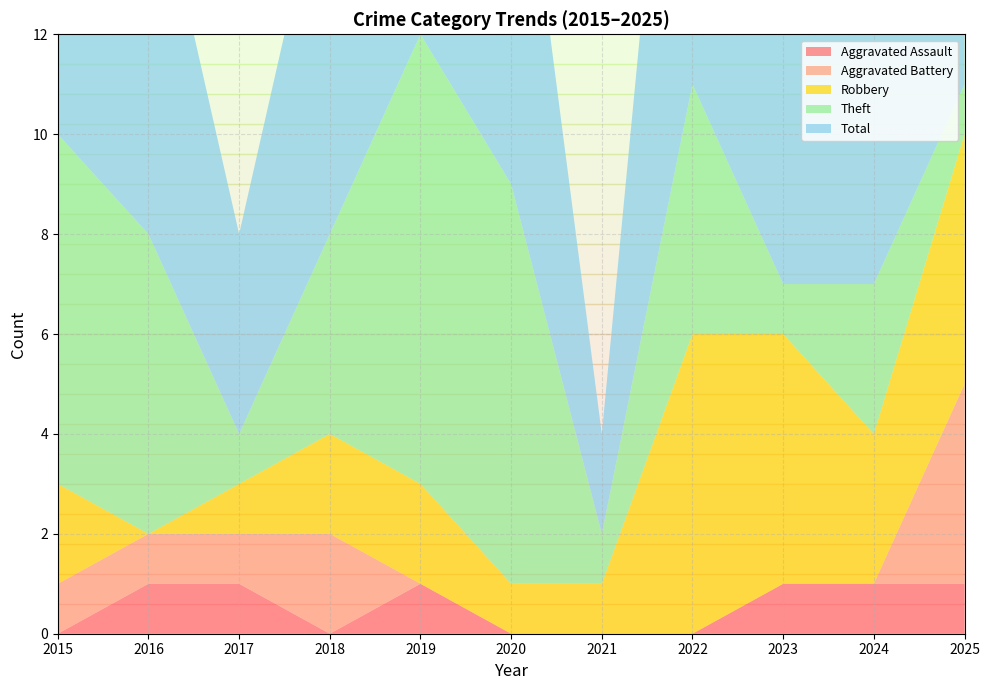

Reading left to right, extract all data points from this chart.

Aggravated Assault: 0	1	1	0	1	0	0	0	1	1	1
Aggravated Battery: 1	1	1	2	0	0	0	0	0	0	4
Robbery: 2	0	1	2	2	1	1	6	5	3	5
Theft: 7	6	1	4	9	8	1	5	1	3	1
Total: 10	8	4	8	12	9	2	12	7	7	11